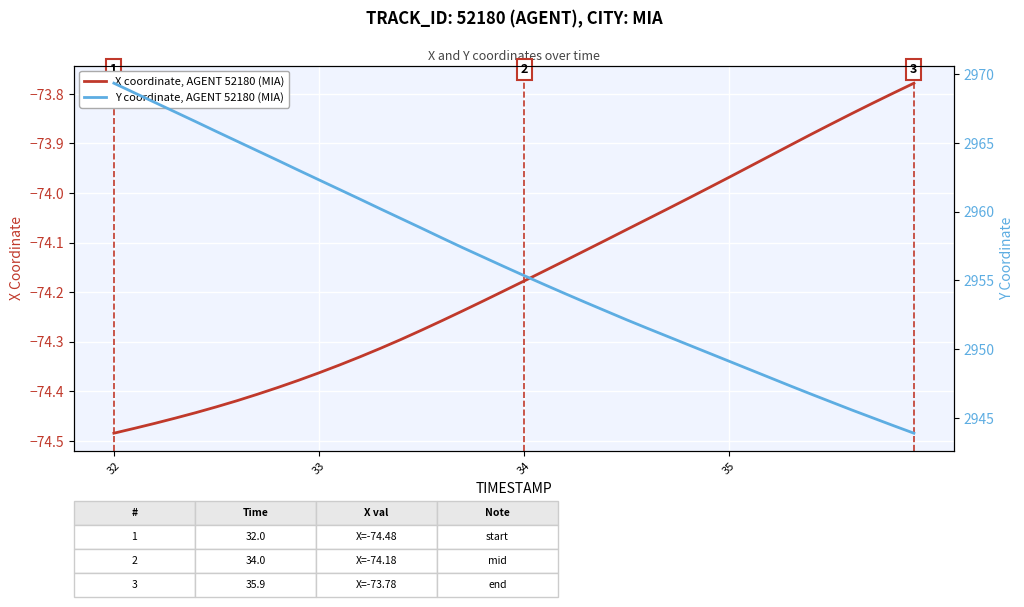

How many data points does each series have?

40